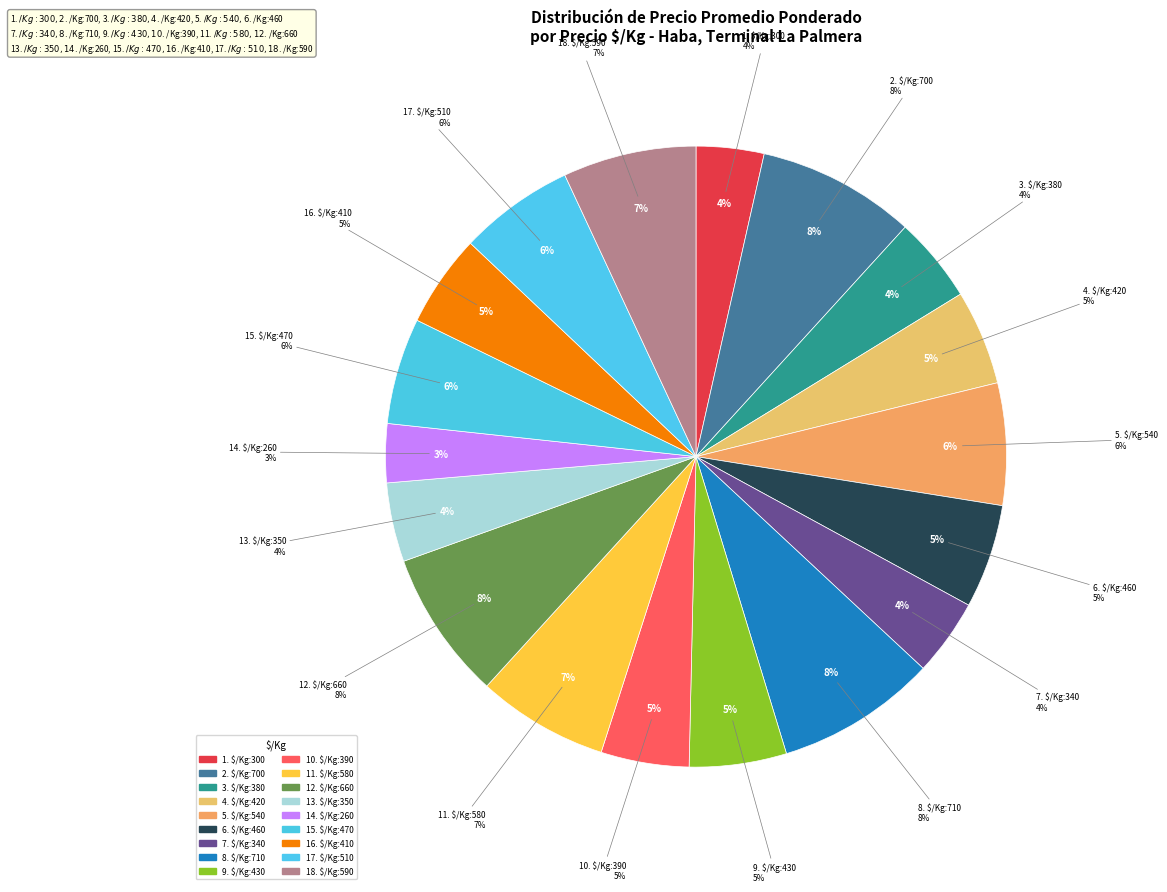

The 470 slice represents 1% of the pie. True or false?

False